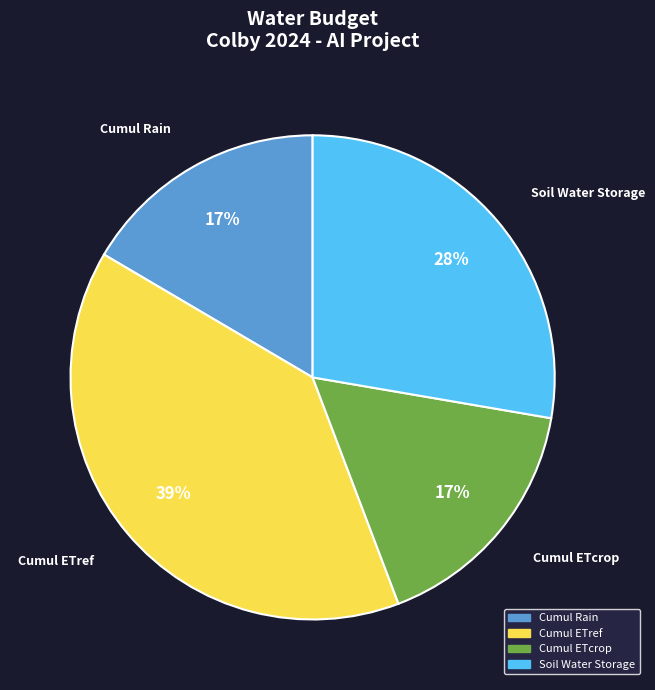

Is there a majority slice in this chart?

No